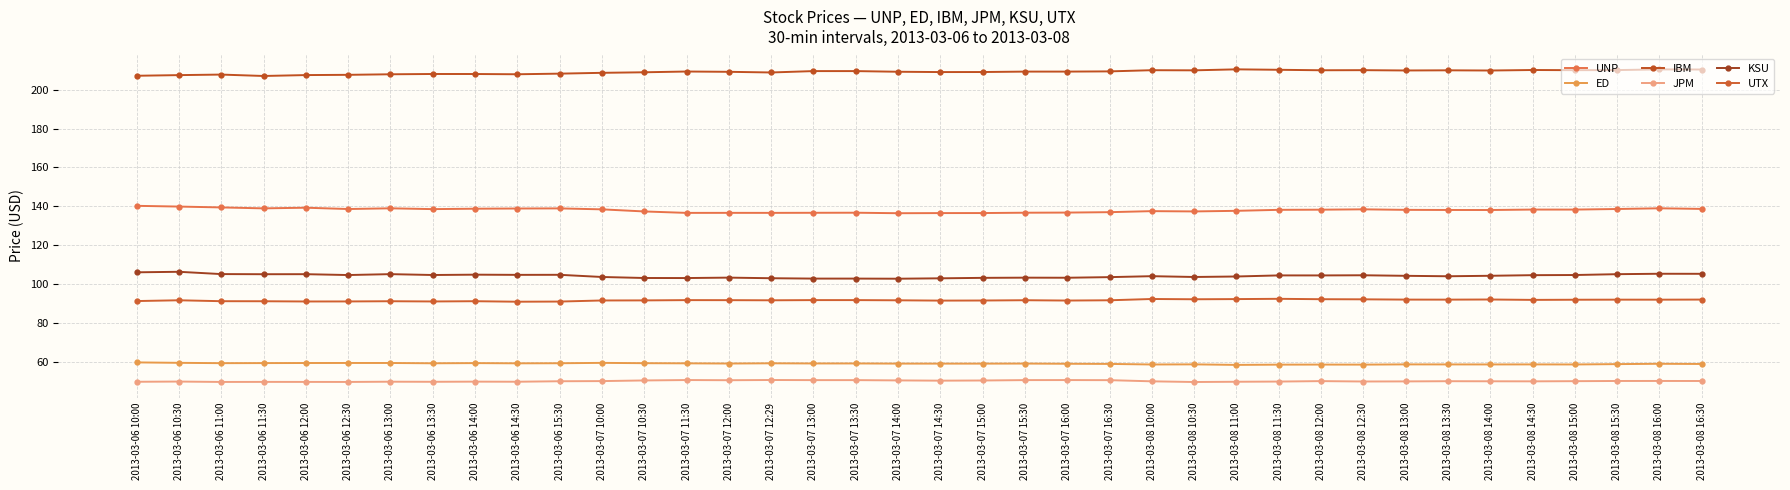

At how many categories does at least one series exceed 142?

38